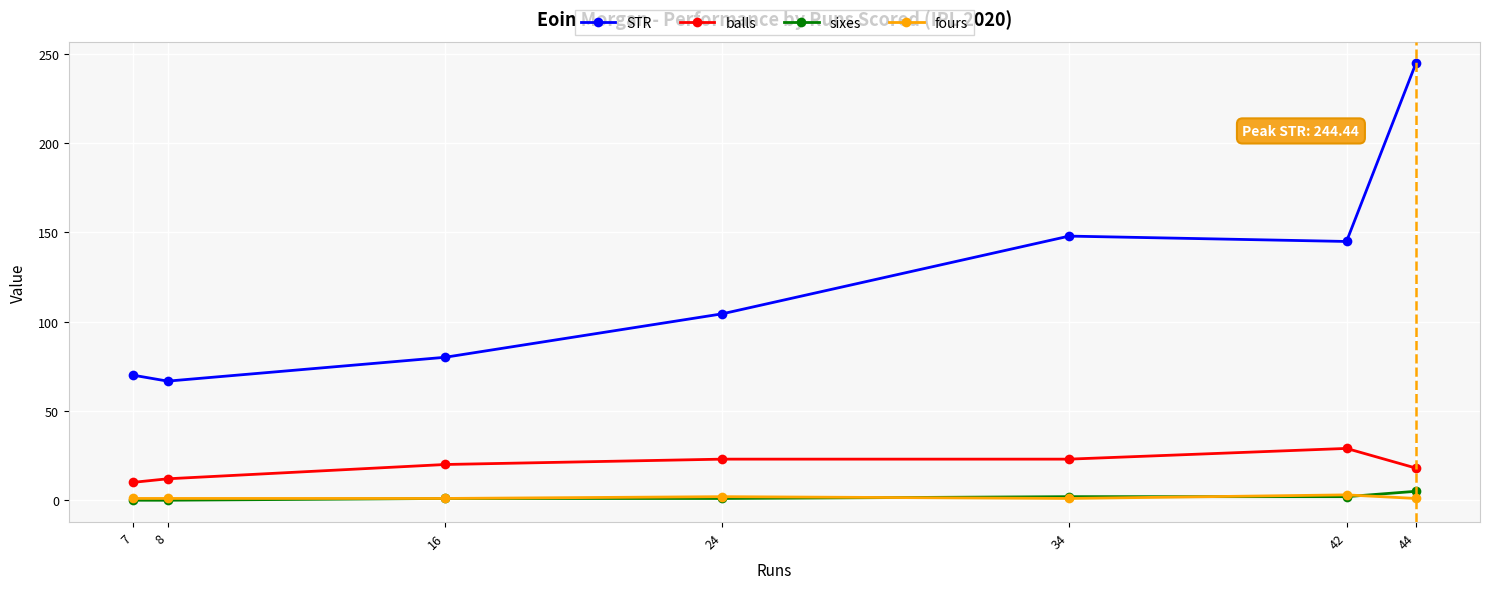

The value of balls at 7 is 10.0. True or false?

True